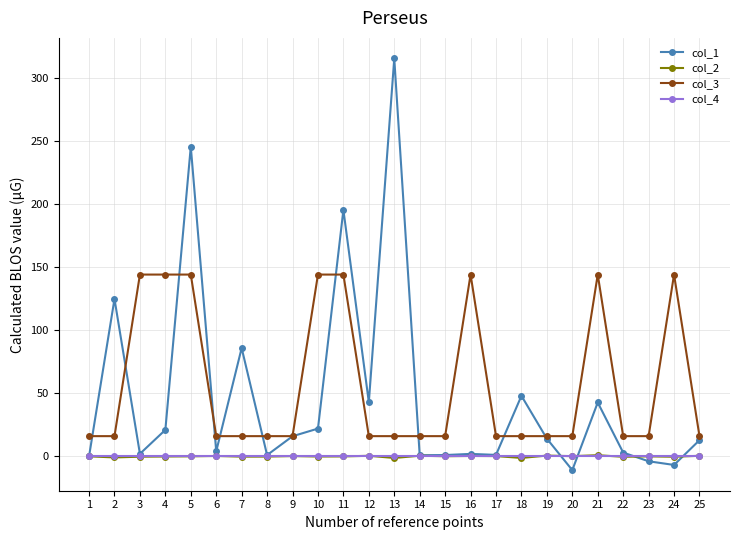

What is the sum of all col_2 values?

-1.1